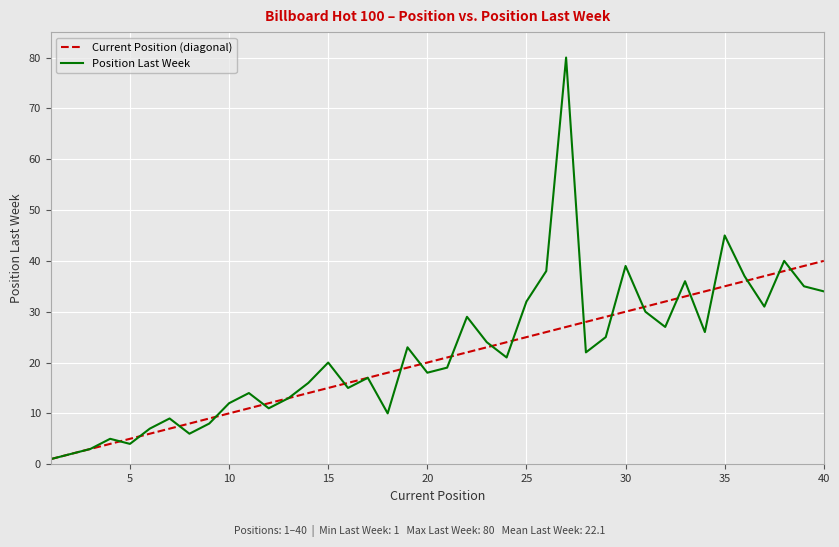

What are all the series names shown in the legend?

Current Position (diagonal), Position Last Week